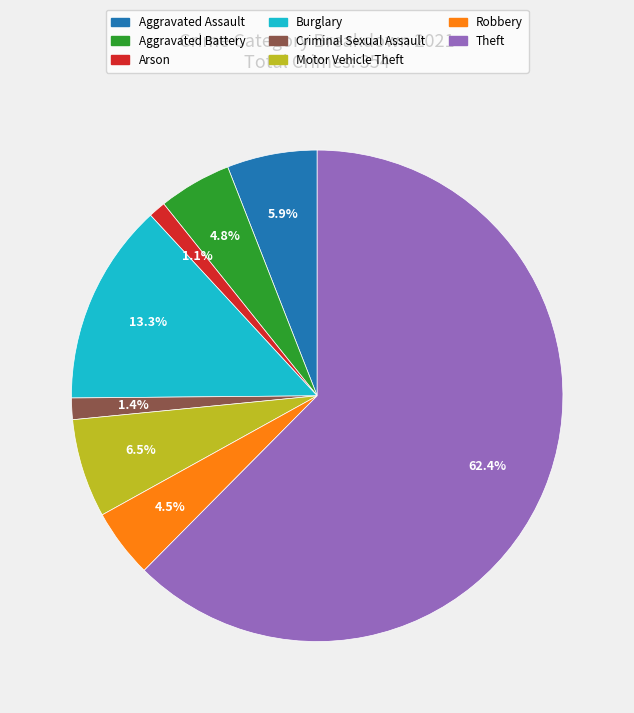

To the nearest percent, what is the difference between the largest and smallest slice percentages?

61%